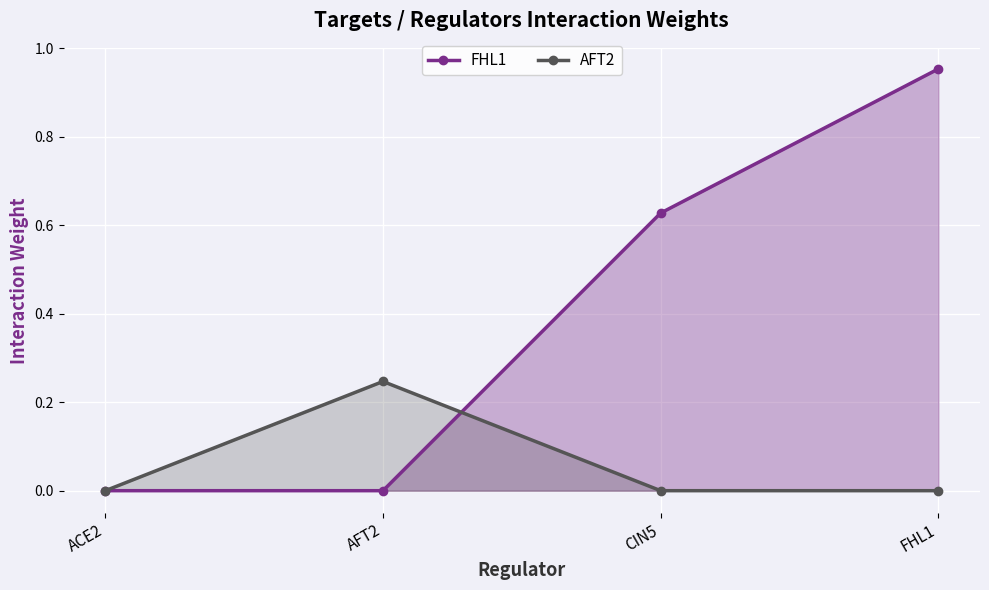

Reading right to left, extract all data points from this chart.

FHL1: FHL1=1.0	CIN5=0.6	AFT2=0.0	ACE2=0.0
AFT2: FHL1=0.0	CIN5=0.0	AFT2=0.2	ACE2=0.0